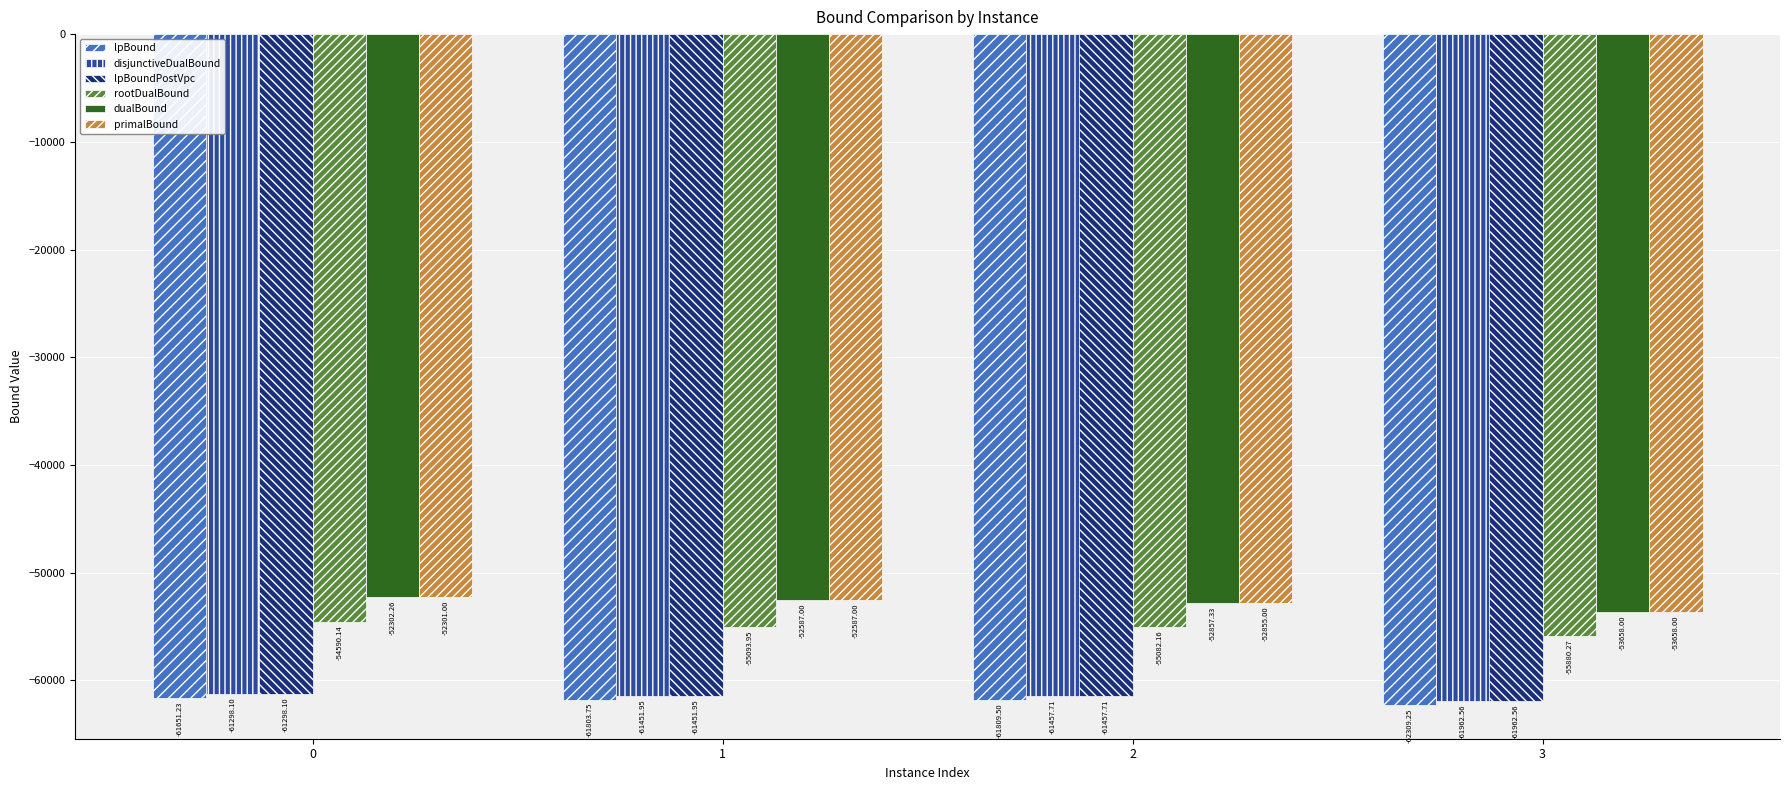

List the labels in order of lpBoundPostVpc value, largest first.

0, 1, 2, 3